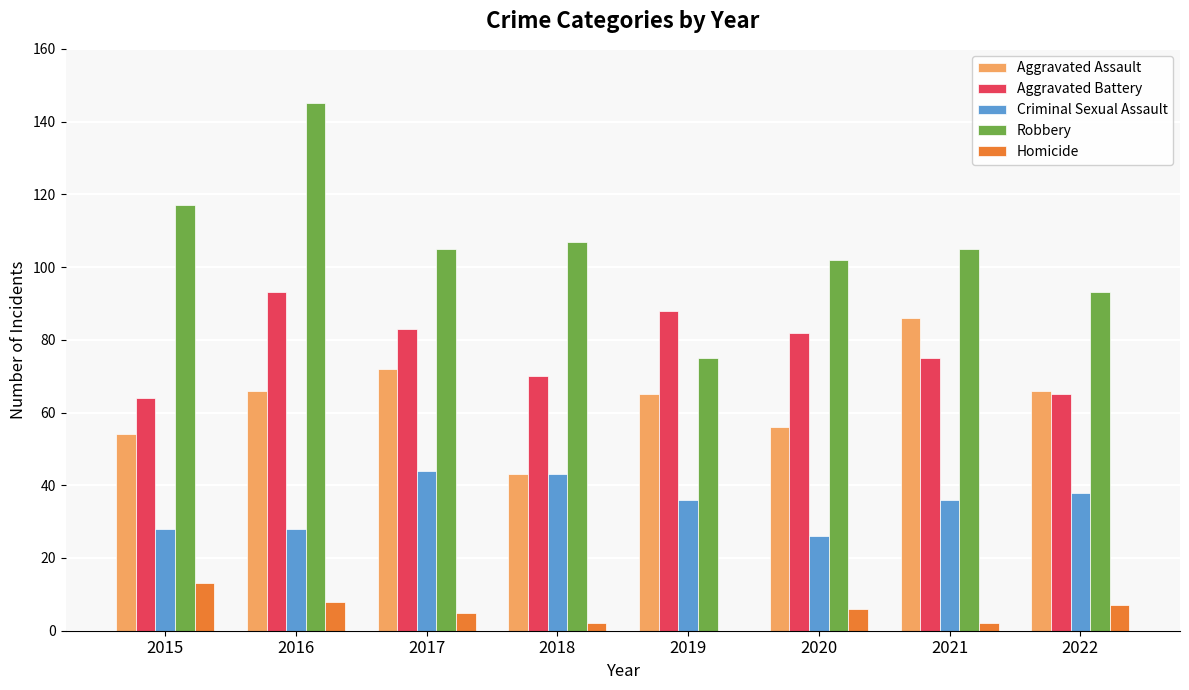

Reading right to left, extract all data points from this chart.

Aggravated Assault: 66	86	56	65	43	72	66	54
Aggravated Battery: 65	75	82	88	70	83	93	64
Criminal Sexual Assault: 38	36	26	36	43	44	28	28
Robbery: 93	105	102	75	107	105	145	117
Homicide: 7	2	6	0	2	5	8	13